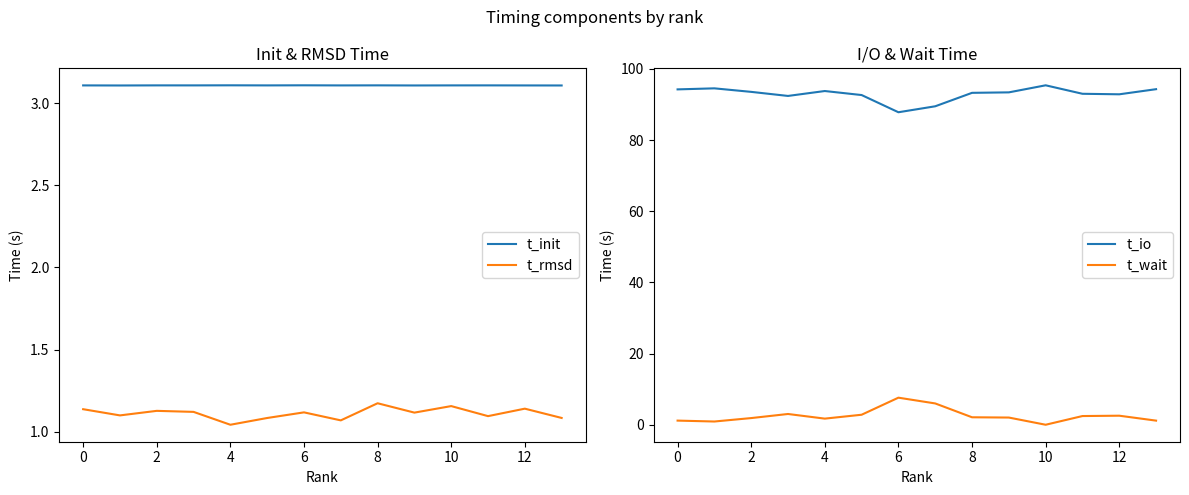

Is it true that t_rmsd equals 1.5 at 8?

False